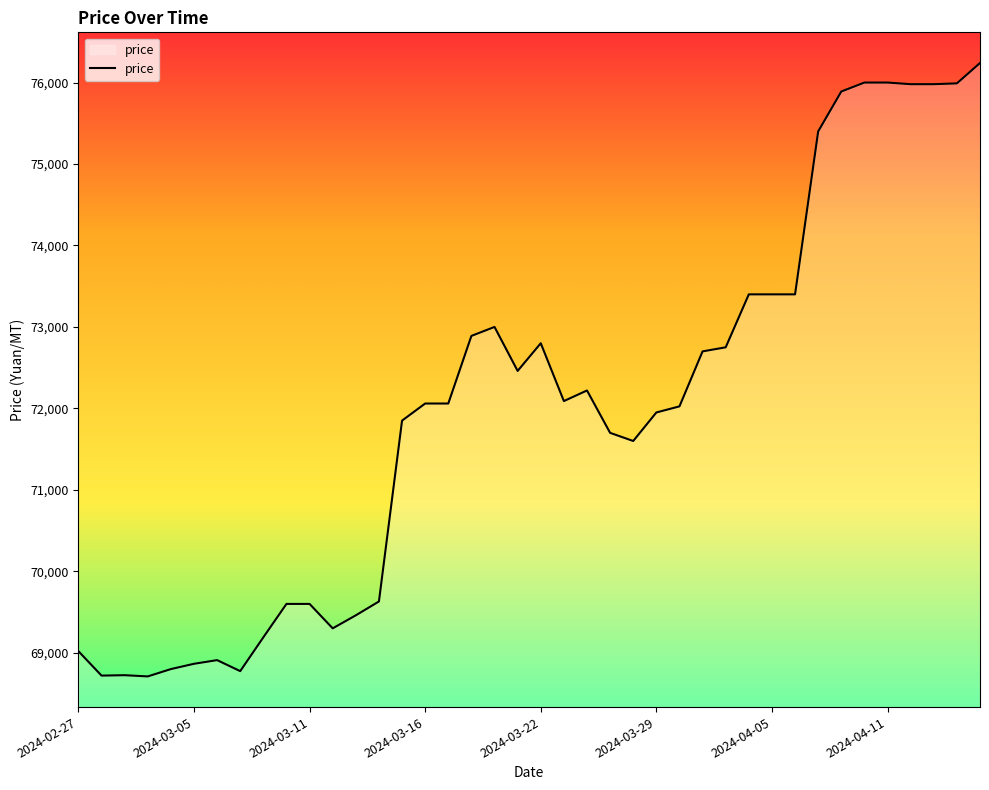

What is the greatest value displayed?

76240